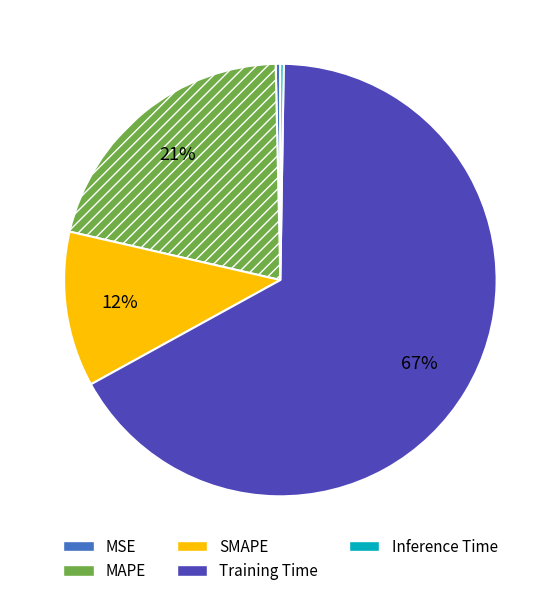

Which slice is the largest?

Training Time